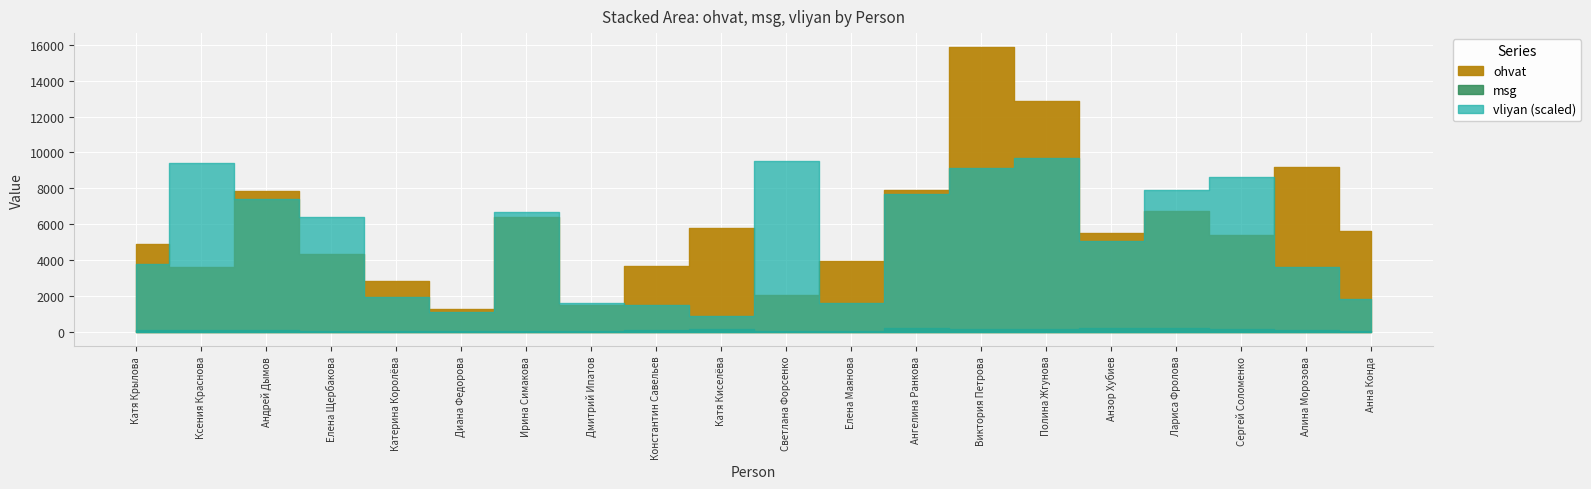

What are all the series names shown in the legend?

ohvat, msg, vliyan